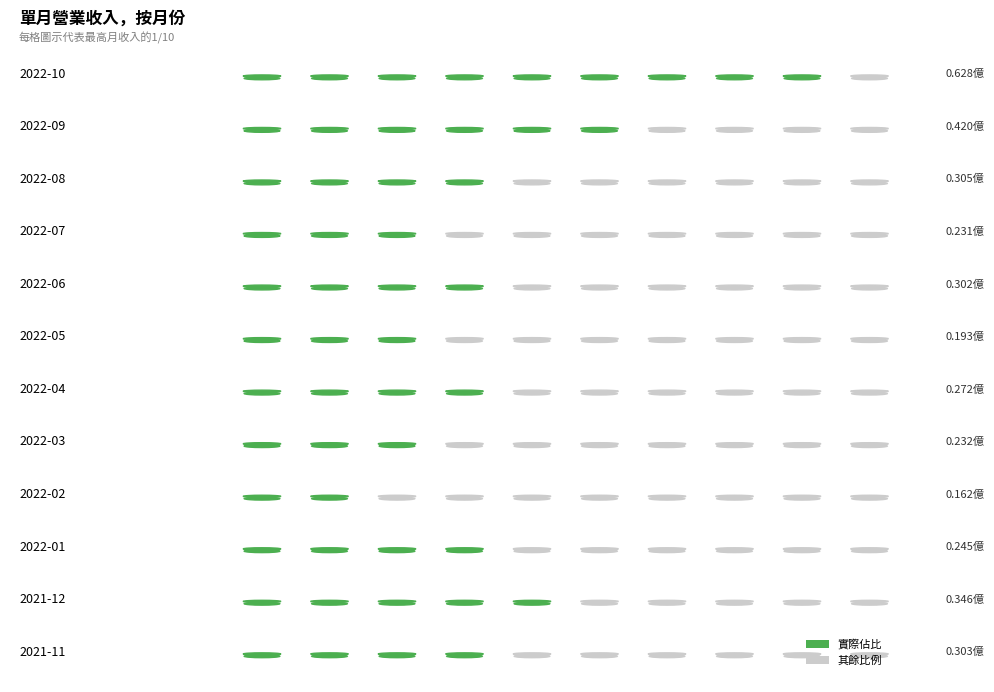

What is the difference between the maximum and minimum values?

0.5